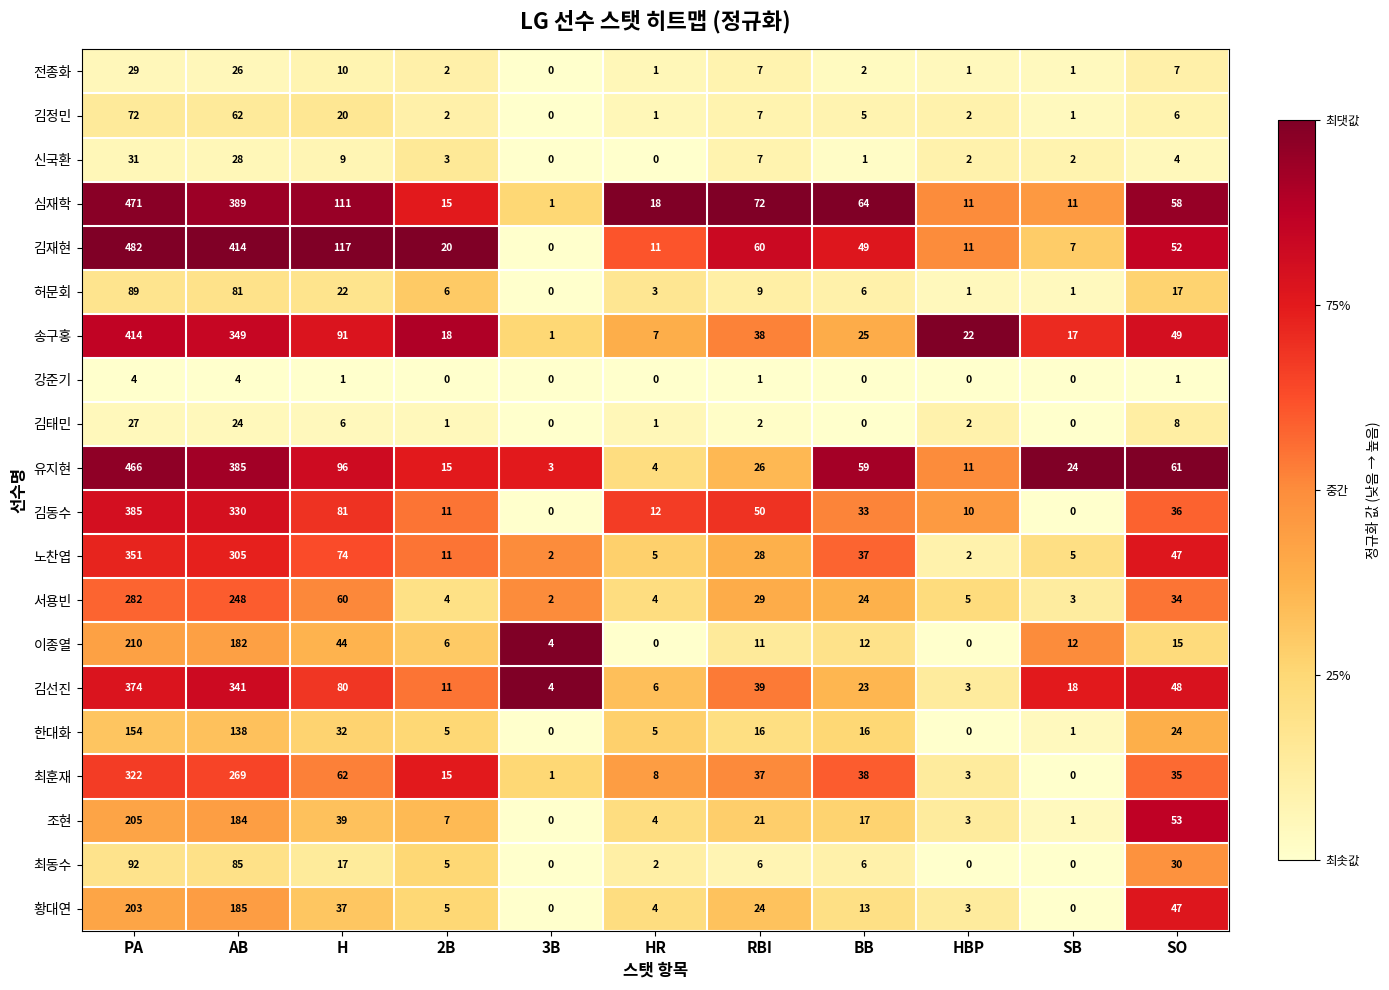

The value of 서용빈 at AB is 165. True or false?

False